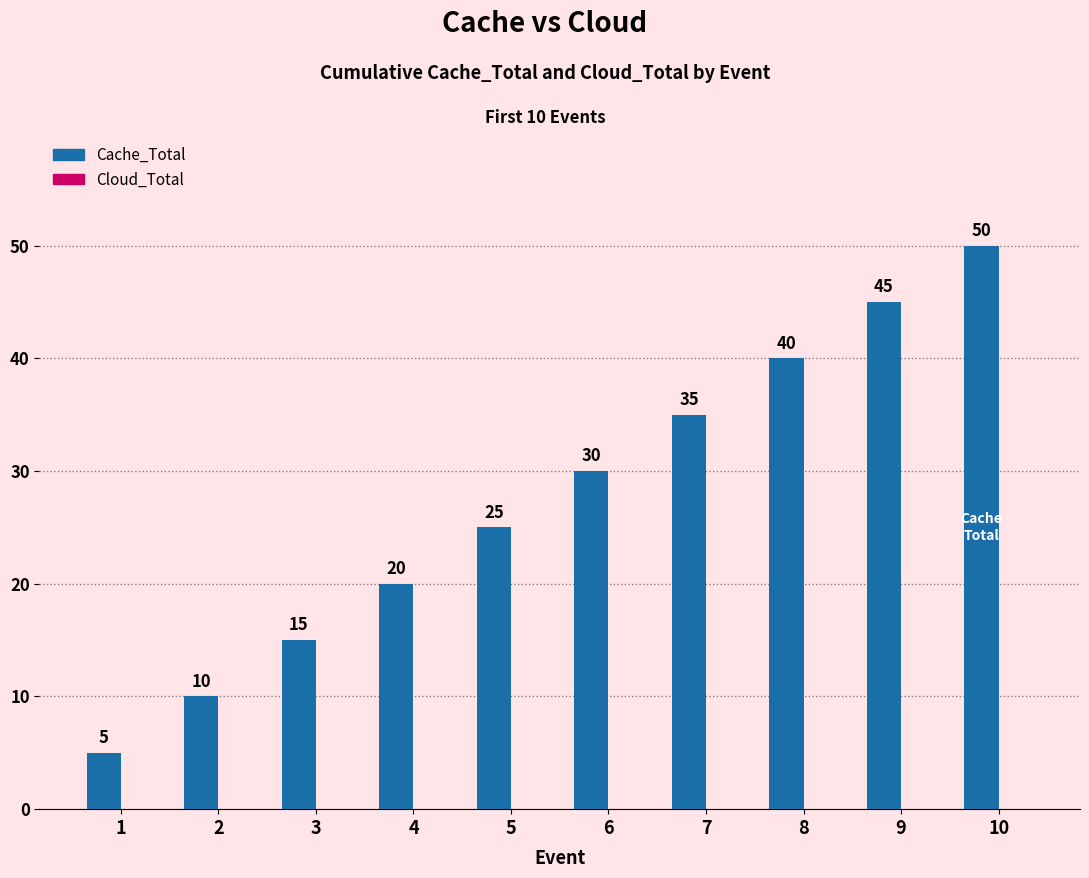

Reading right to left, extract all data points from this chart.

10=50	9=45	8=40	7=35	6=30	5=25	4=20	3=15	2=10	1=5